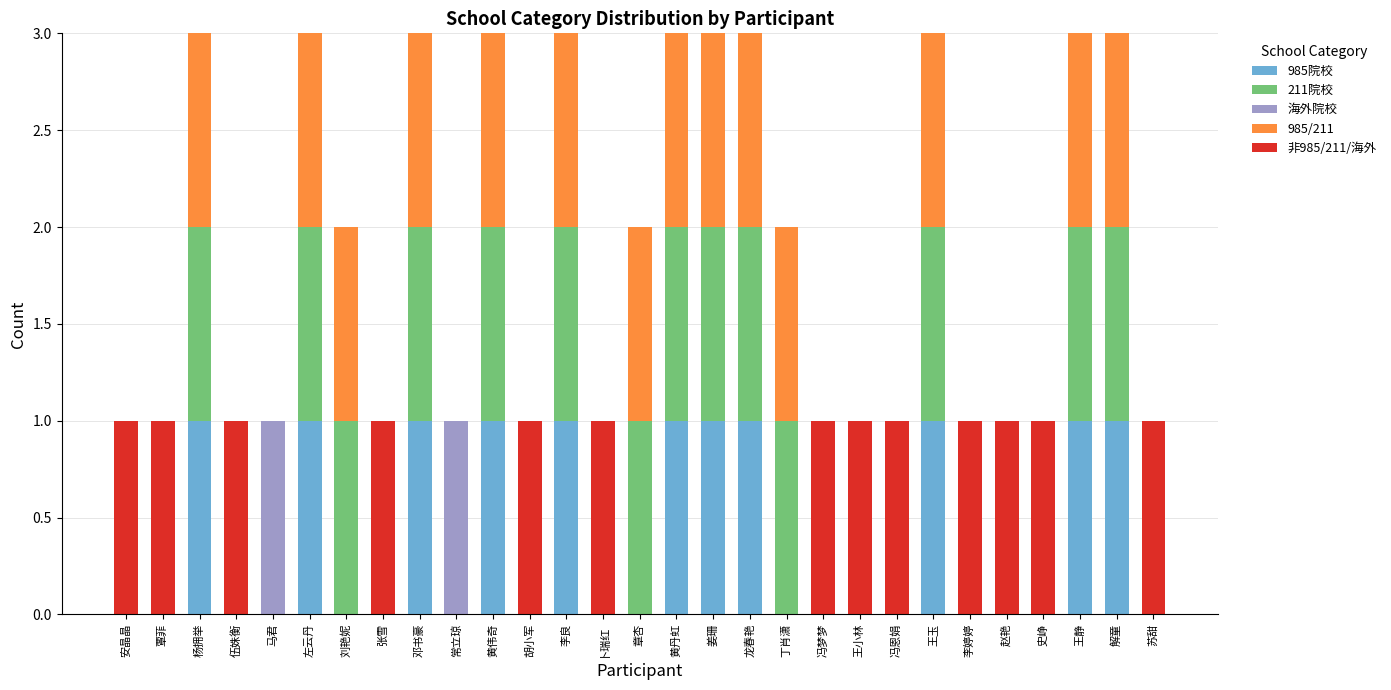

Is it true that 985院校 equals 0 at 常立琼?

True